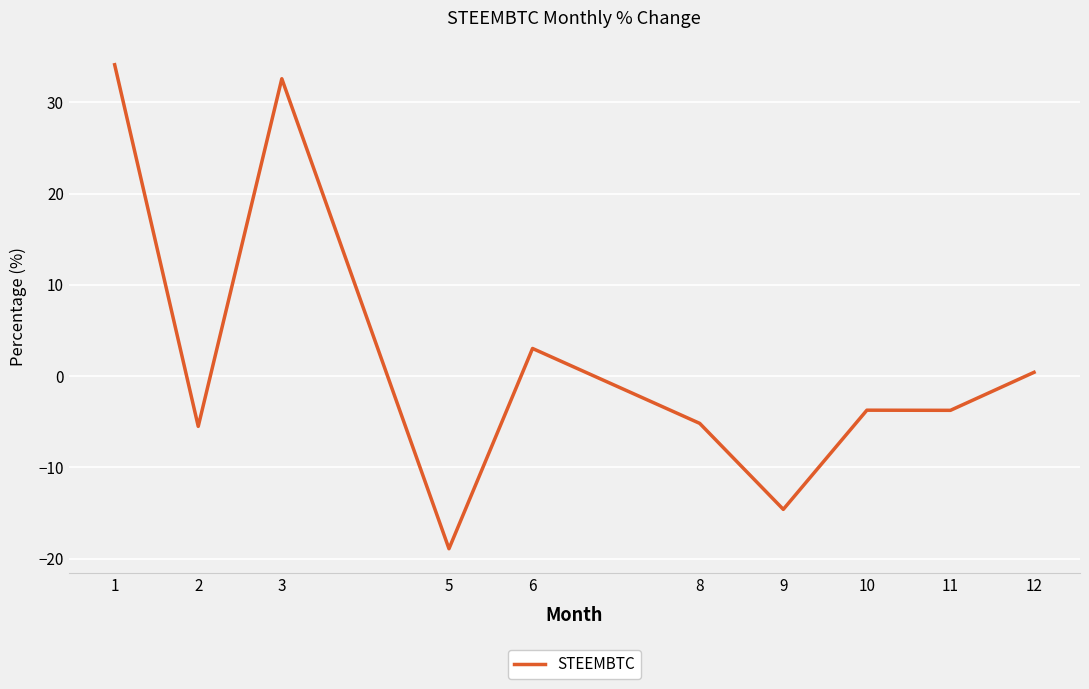

How many values are below -3?

6